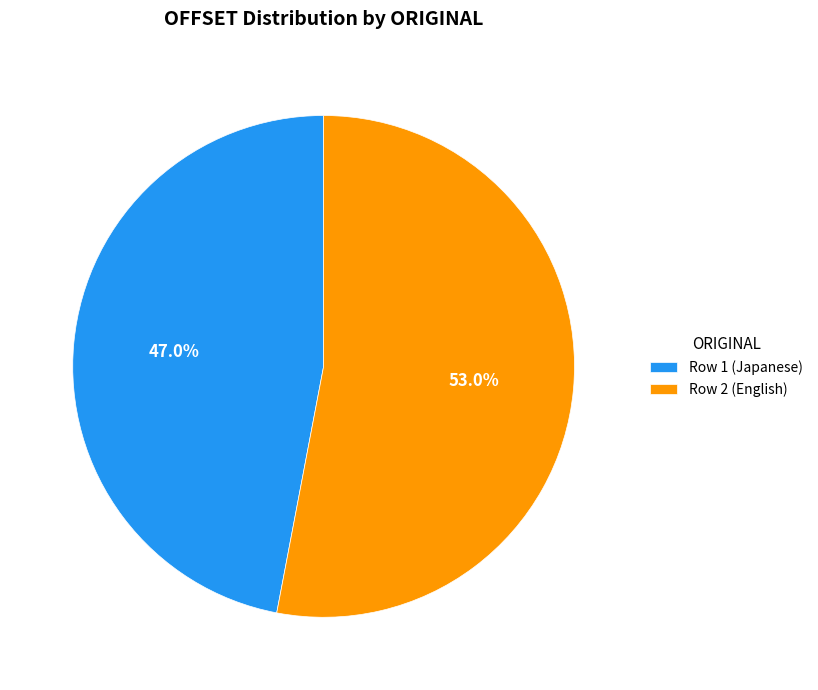

Count the number of slices in the pie.

2